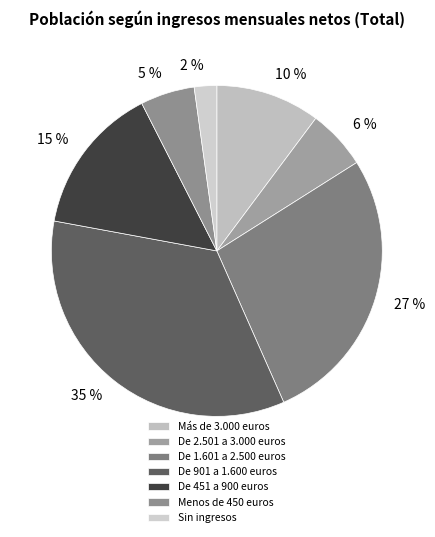

Do De 451 a 900 euros and De 2.501 a 3.000 euros together represent more than half of the pie?

No